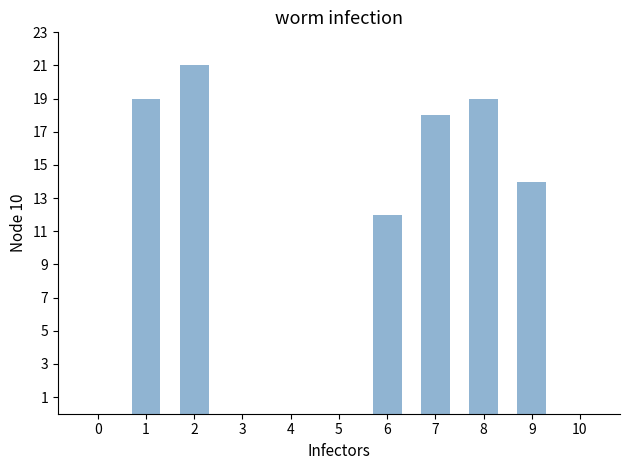

What is the sum of all values?

103